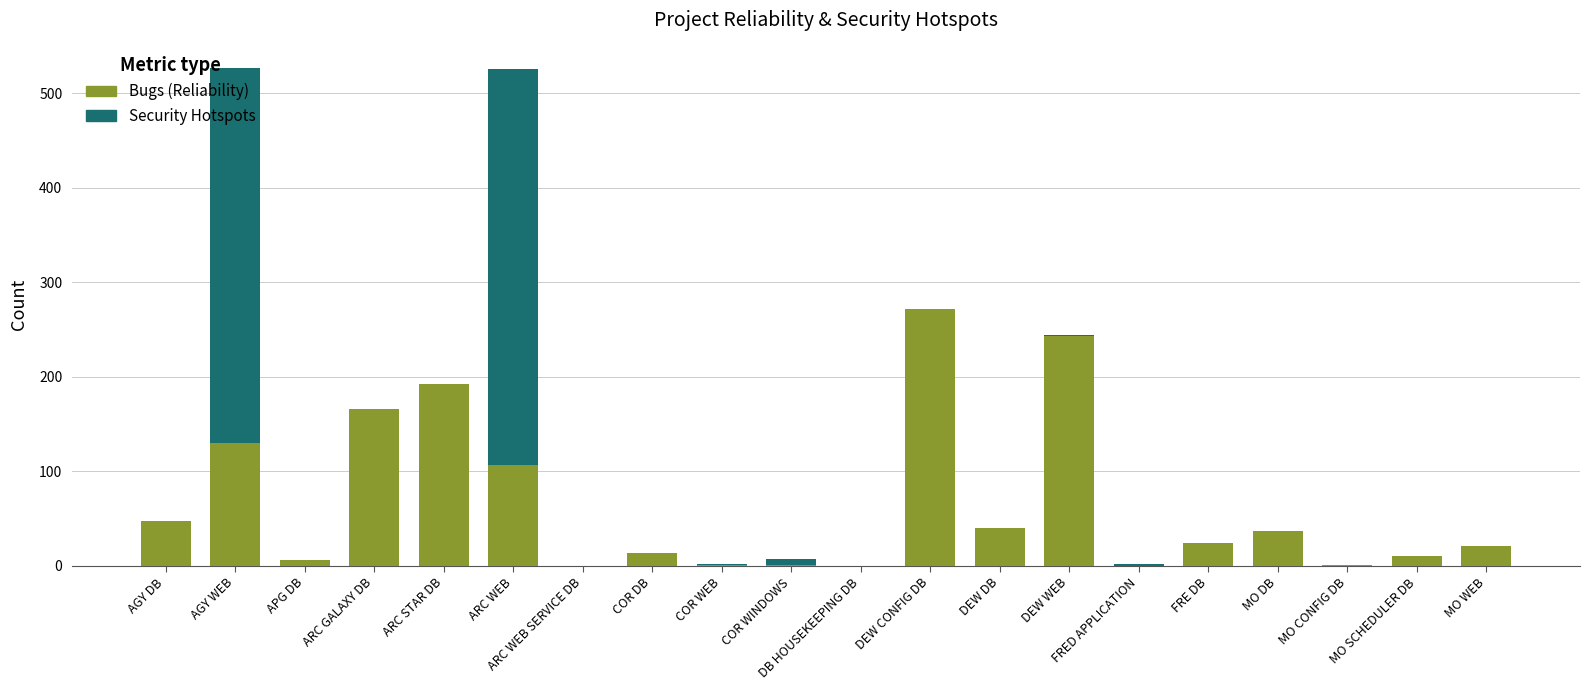

True or false: Bugs (Reliability) has a value of 28 at AGY DB.

False